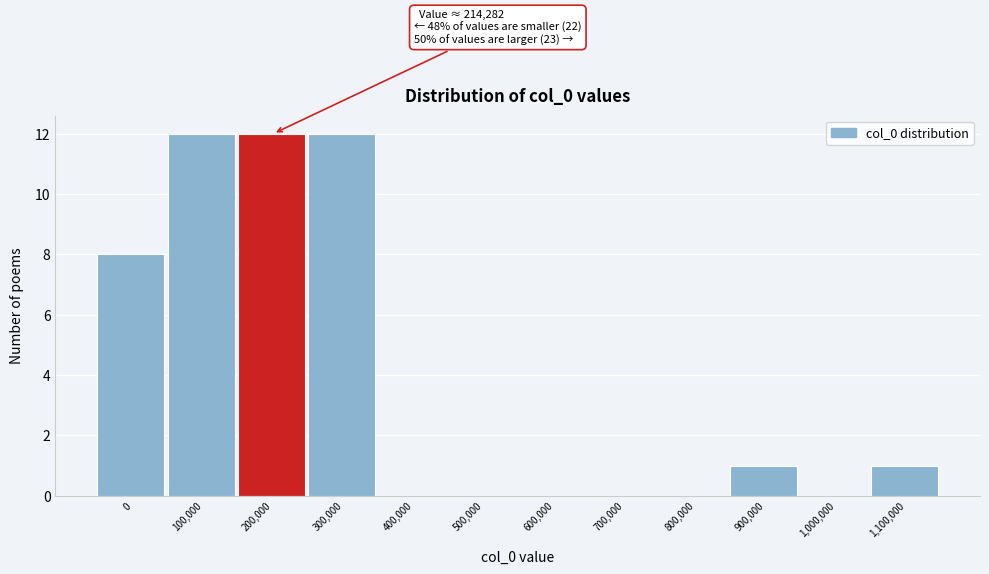

Reading left to right, list all the values displayed in this chart.

0=8	100,000=12	200,000=12	300,000=12	400,000=0	500,000=0	600,000=0	700,000=0	800,000=0	900,000=1	1,000,000=0	1,100,000=1